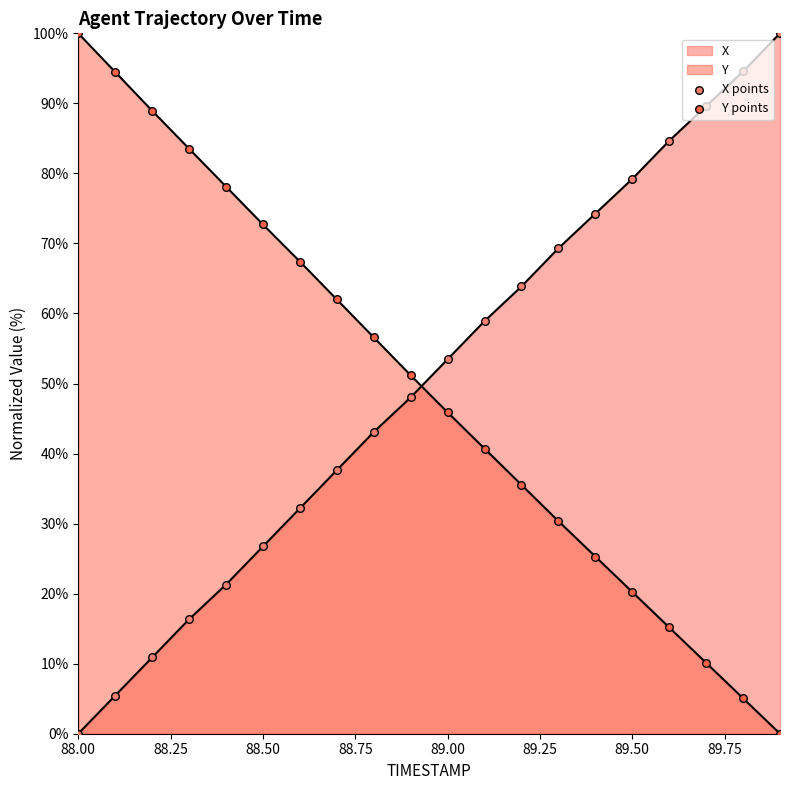

Which series has the widest spread of Y values?

X